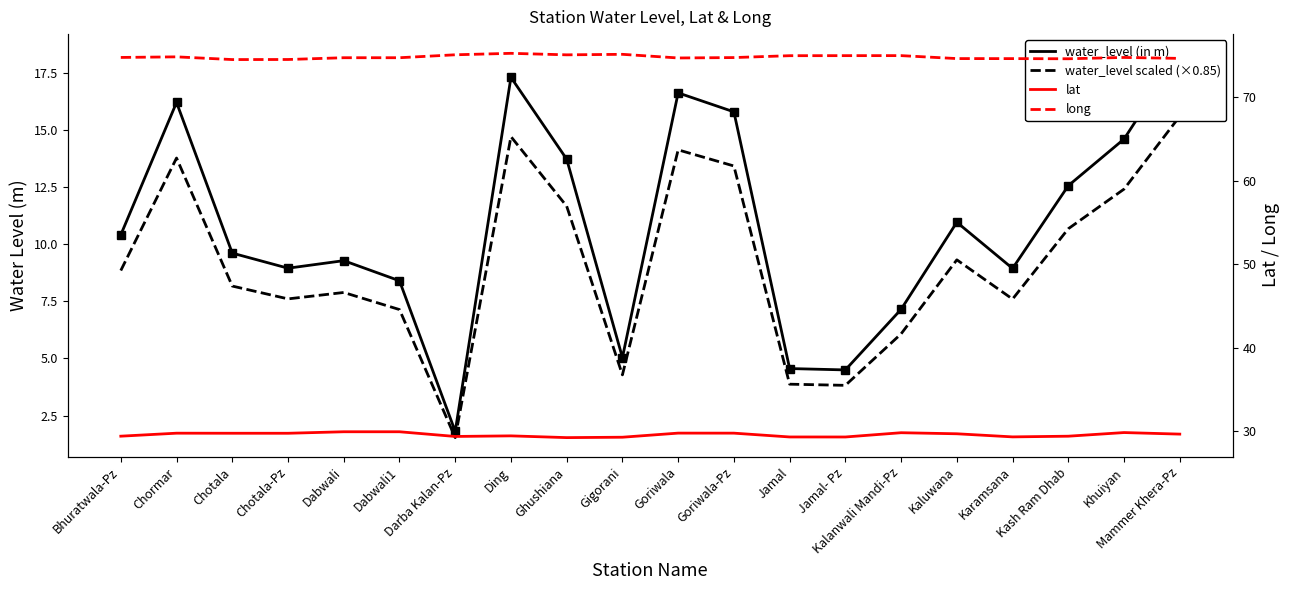

How many data points in water_level scaled (×0.85) are above 8?

11